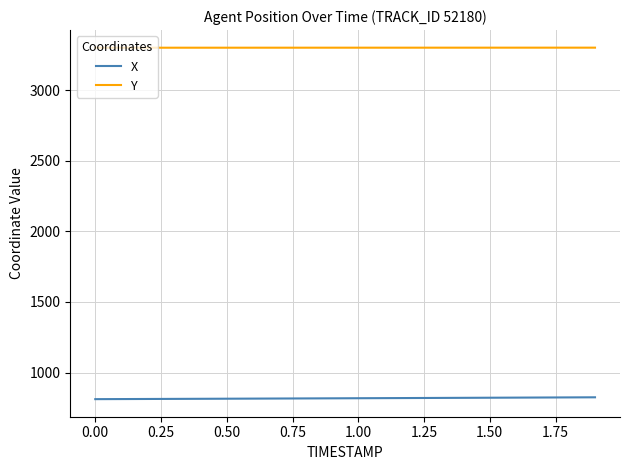

List the series in order of their peak value, highest first.

Y, X